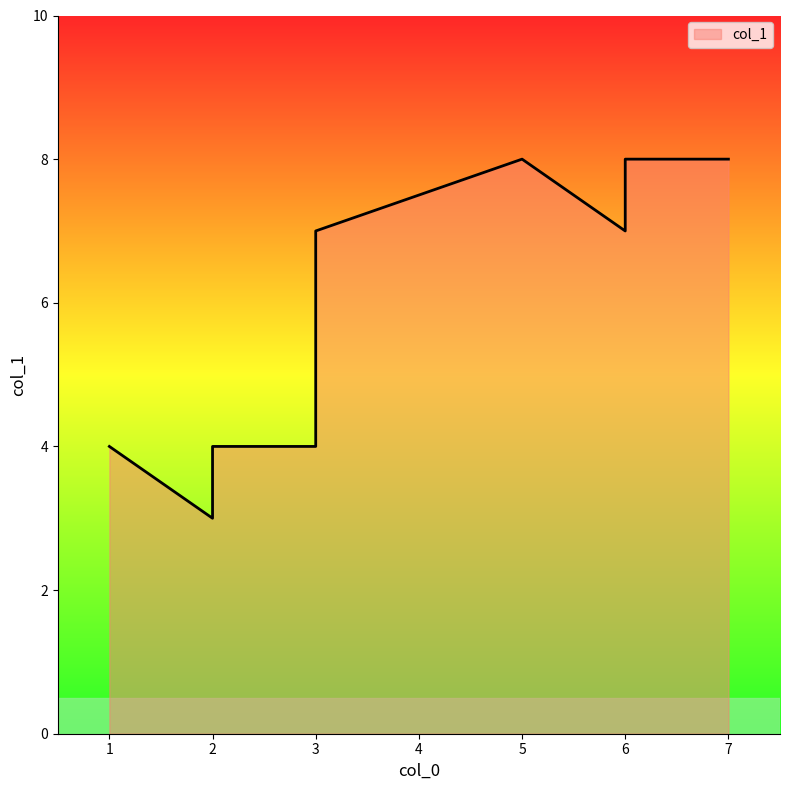

Rank the categories by value from lowest to highest.

2, 1, 2, 3, 6, 3, 5, 7, 6